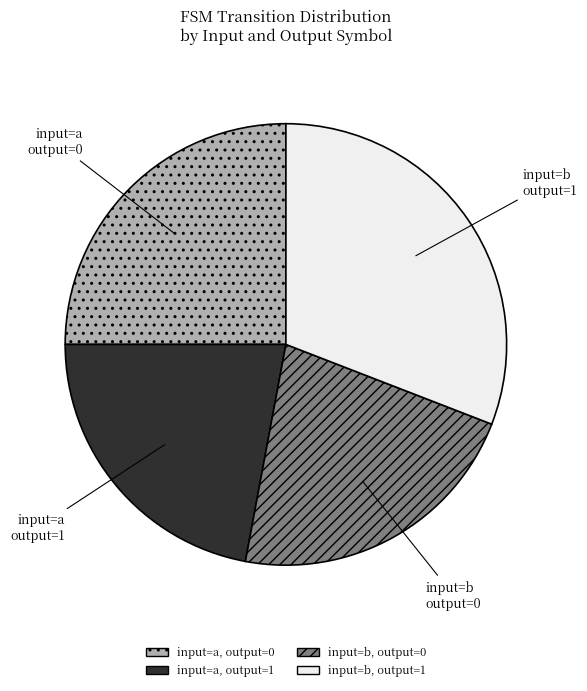

Does any single category account for the majority?

No